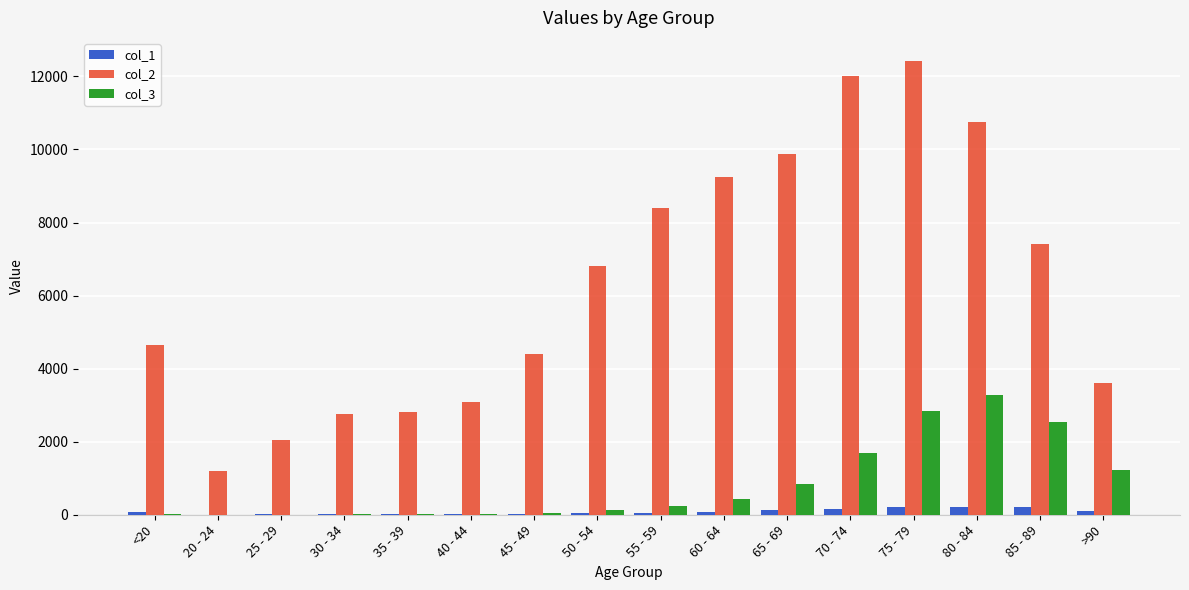

Are the bars horizontal?

No